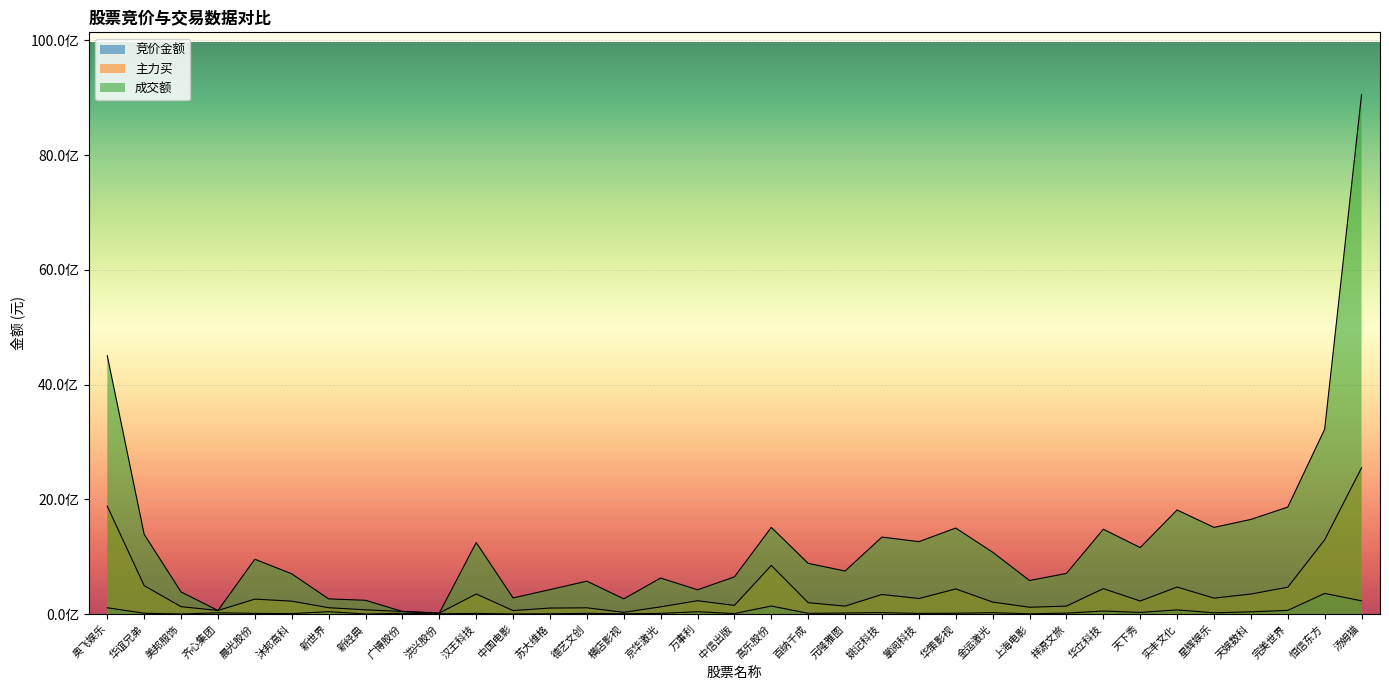

True or false: 竞价金额 and 主力买 cross at least once.

False